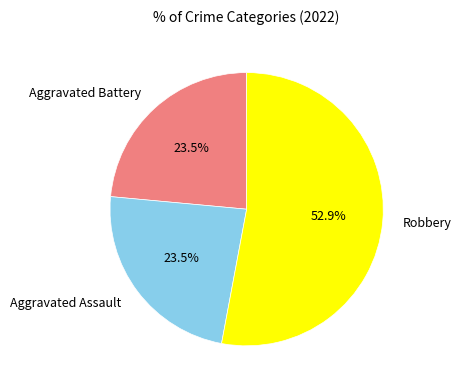

Between Aggravated Battery and Robbery, which is larger?

Robbery